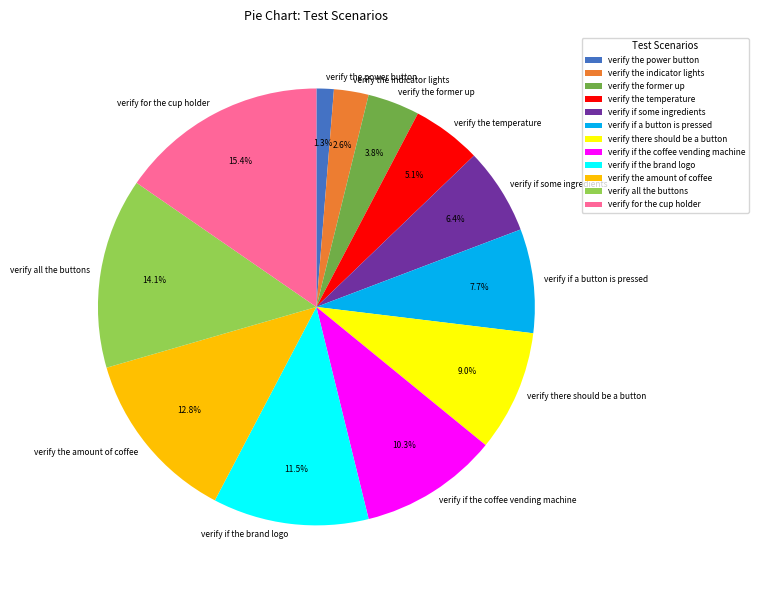

Count the number of slices in the pie.

12